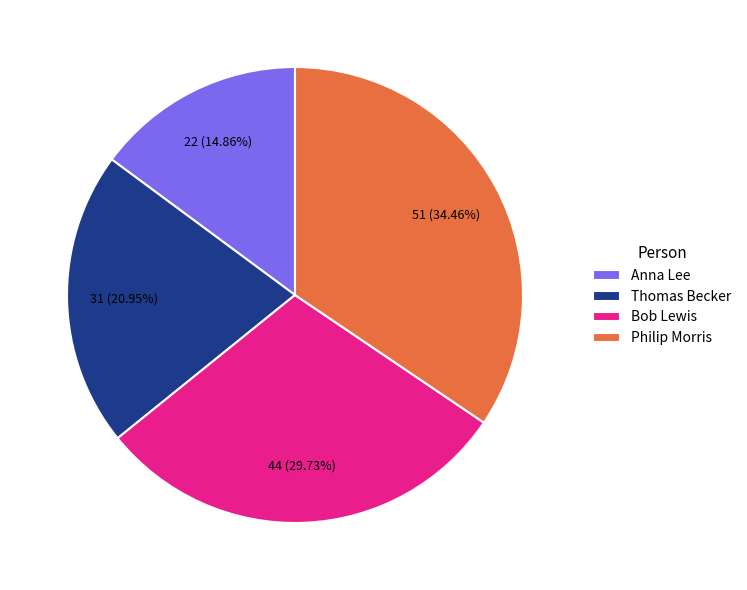

To the nearest percent, what is the average slice percentage?

25%